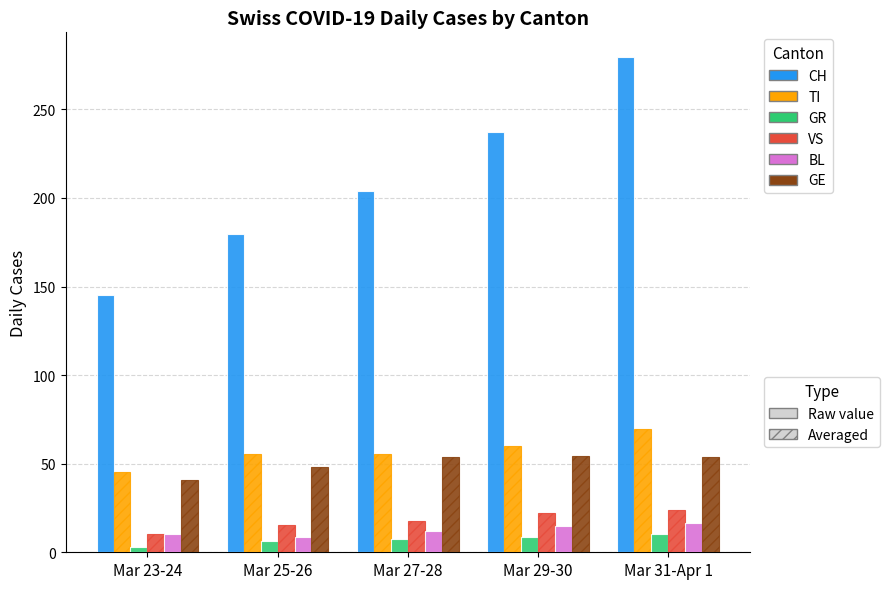

What is the difference between the highest and lowest values at Mar 31-Apr 1?

269.0